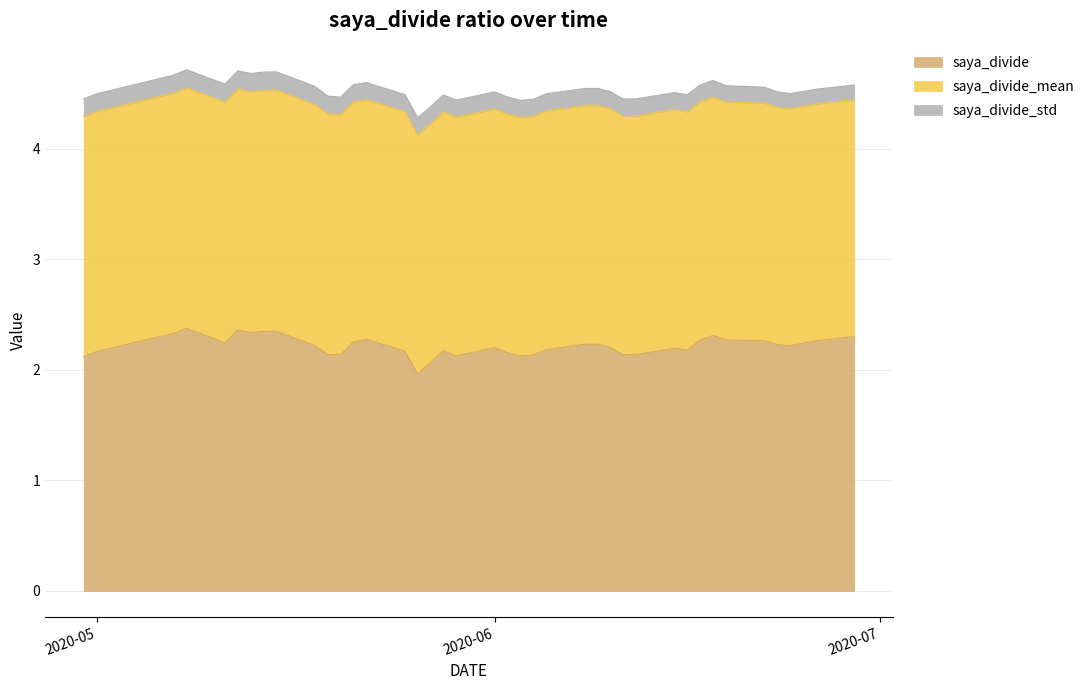

What is the greatest value displayed?

2.4